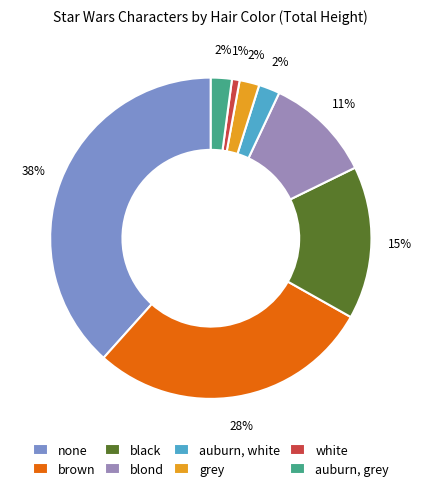

Does none represent more than half of the total?

No